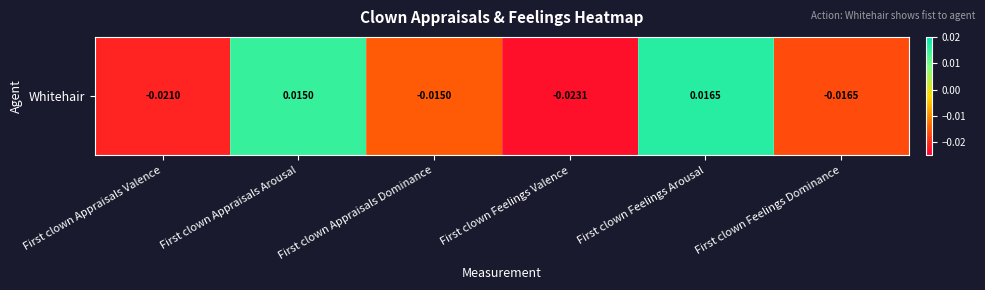

At which category does the chart reach its peak across all series?

First clown Feelings Arousal